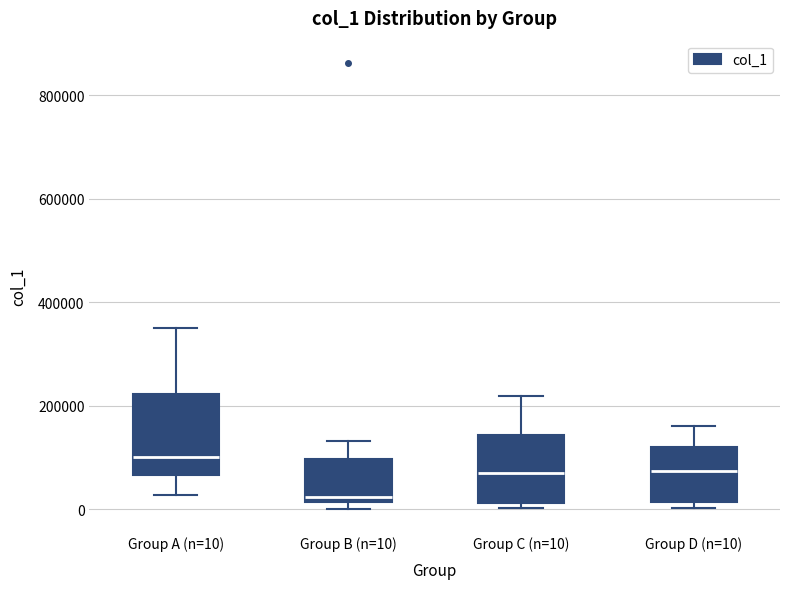

Reading left to right, transcribe this box plot: for each box, give where its median line is, the range the box spans, and where its two whiskers end, as read against the y-axis. The values are not printed on the chart, so give them approximately, as read against the axis.

Group A (n=10): median 100000, box 60000 to 220000, whiskers 20000 to 360000
Group B (n=10): median 20000 (just above the box's lower edge), box 20000 to 100000, whiskers 0 to 140000
Group C (n=10): median 60000, box 20000 to 140000, whiskers 0 to 220000
Group D (n=10): median 80000, box 20000 to 120000, whiskers 0 to 160000